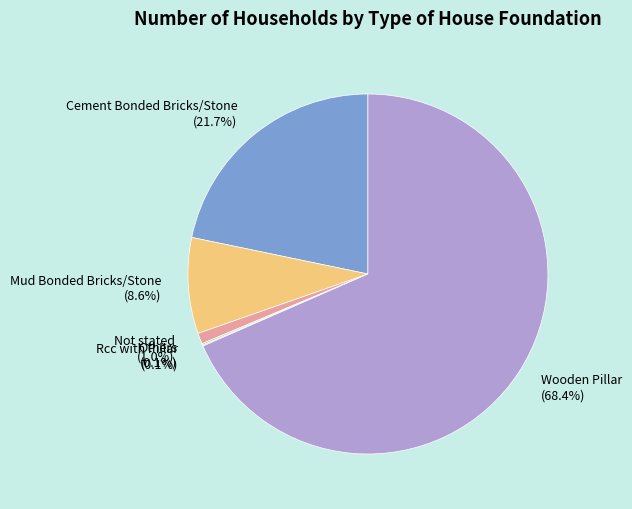

Which category has the biggest portion of the pie?

Wooden Pillar